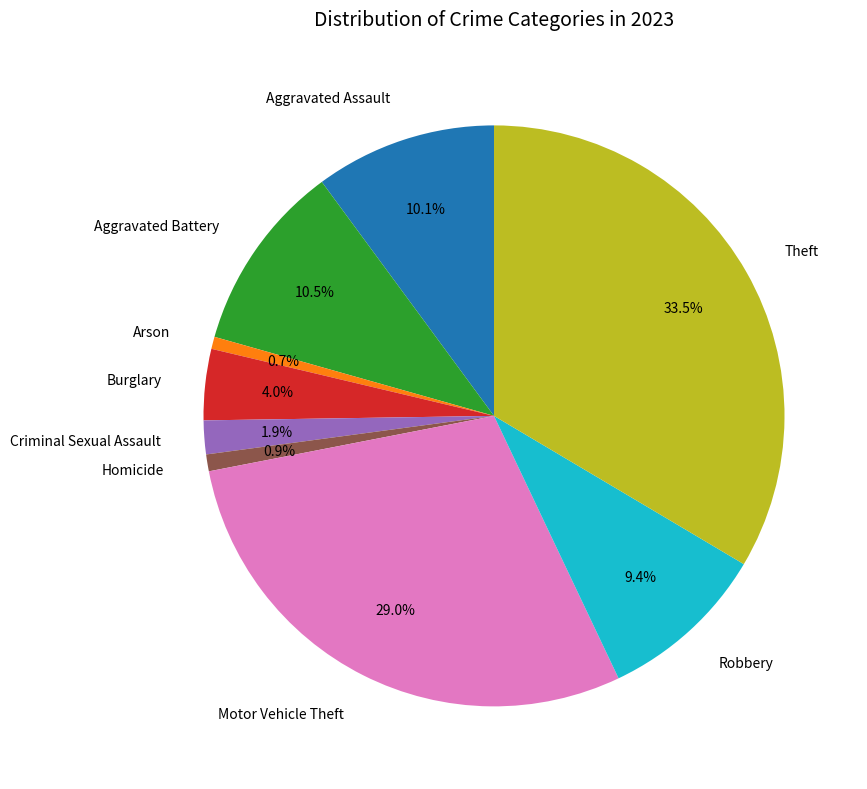

Which slice is the largest?

Theft